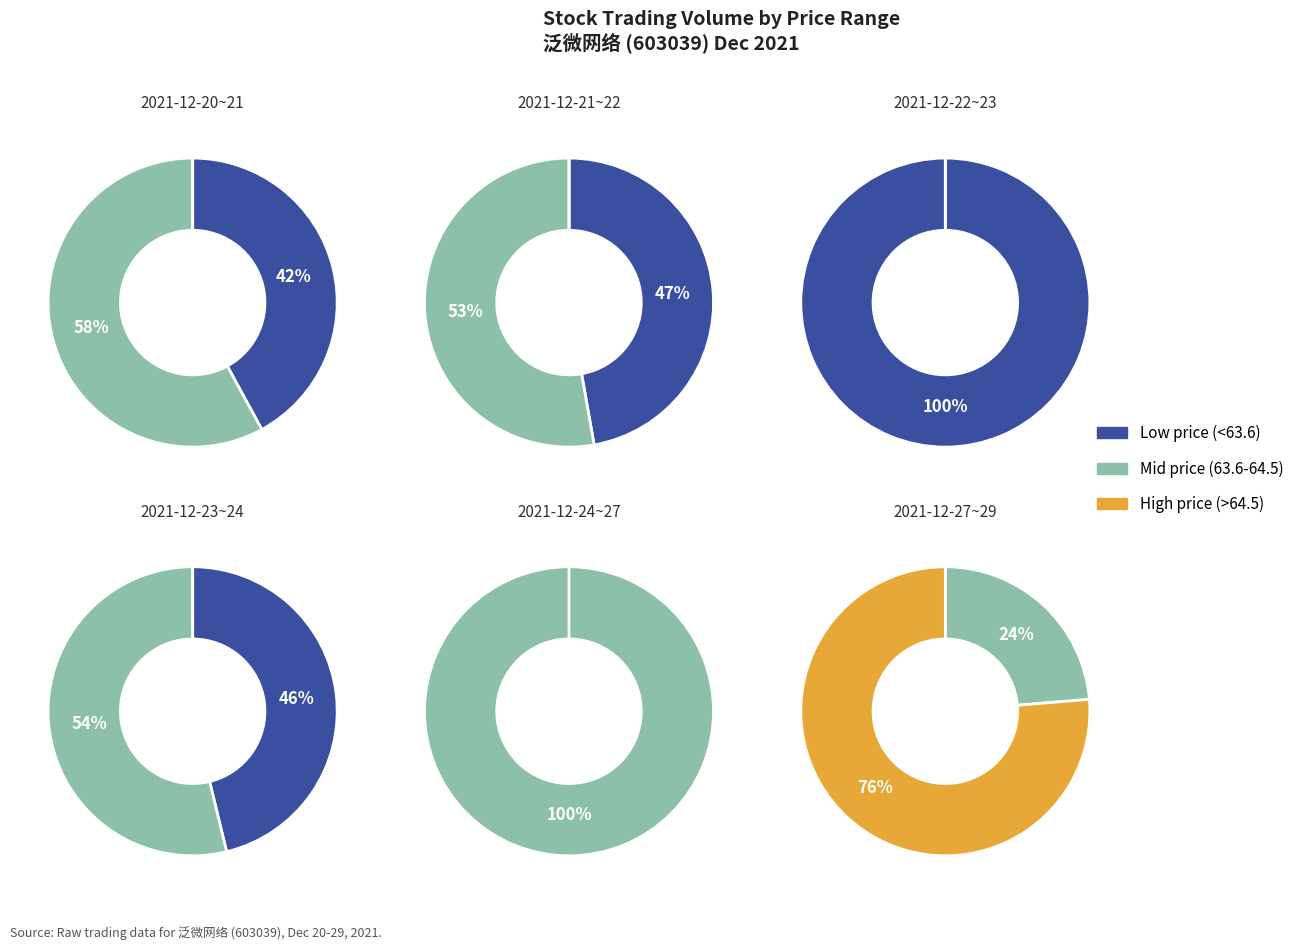

What percentage do 2021-12-20 and 2021-12-29 together represent?

25.1%